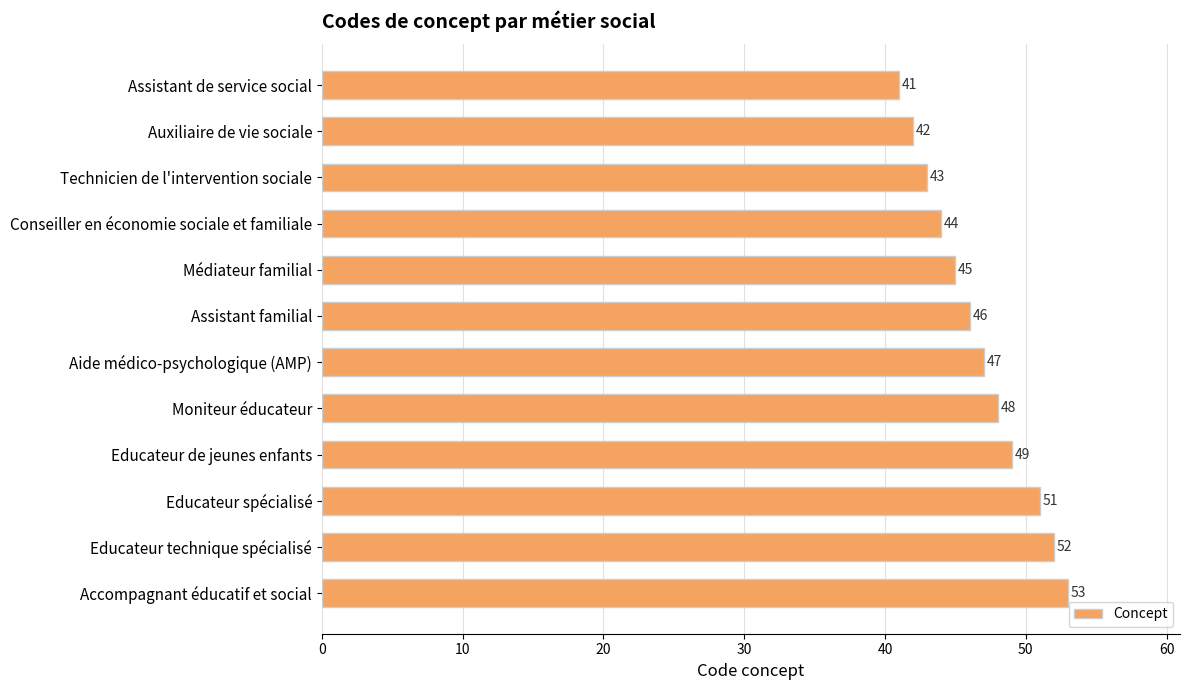

At which label is the value closest to 47?

Aide médico-psychologique (AMP)